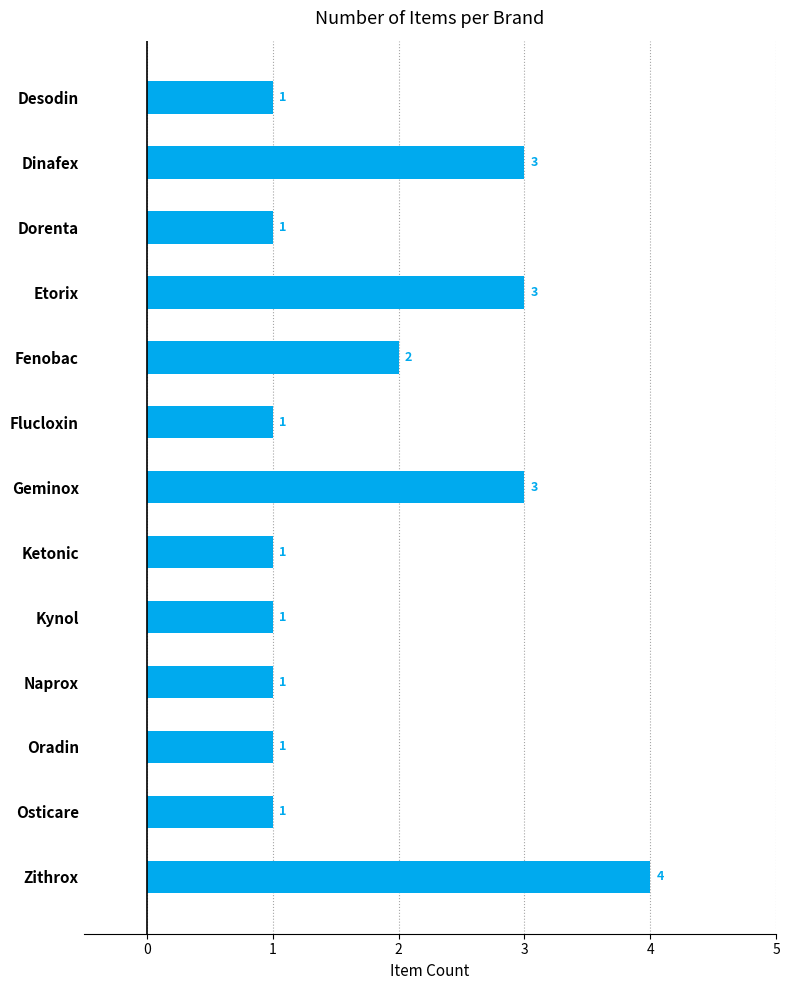

Reading bottom to top, transcribe all the data shown in this chart.

4	1	1	1	1	1	3	1	2	3	1	3	1